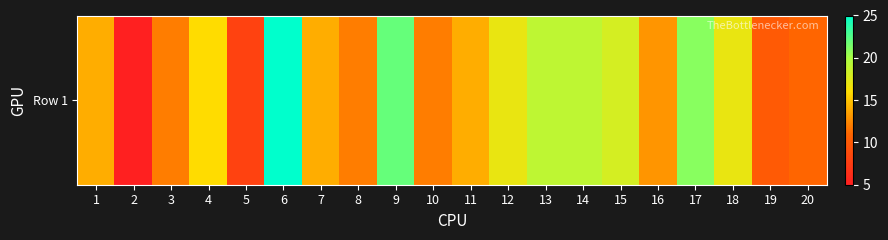

List the labels in order of value, smallest first.

2, 5, 19, 20, 3, 8, 10, 16, 1, 7, 11, 4, 12, 18, 15, 13, 14, 17, 9, 6